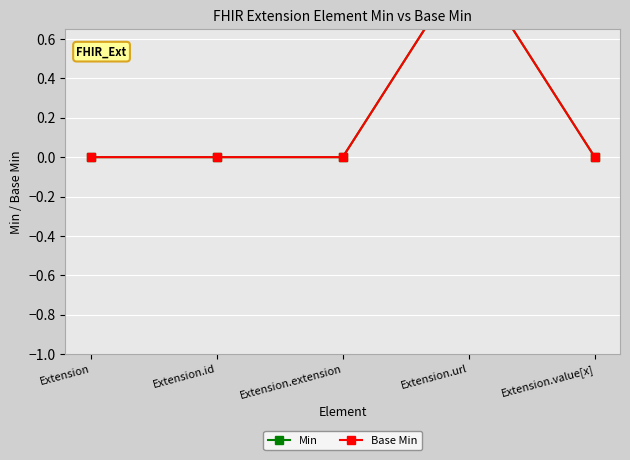

How many interior local peaks does the Base Min series have?

1